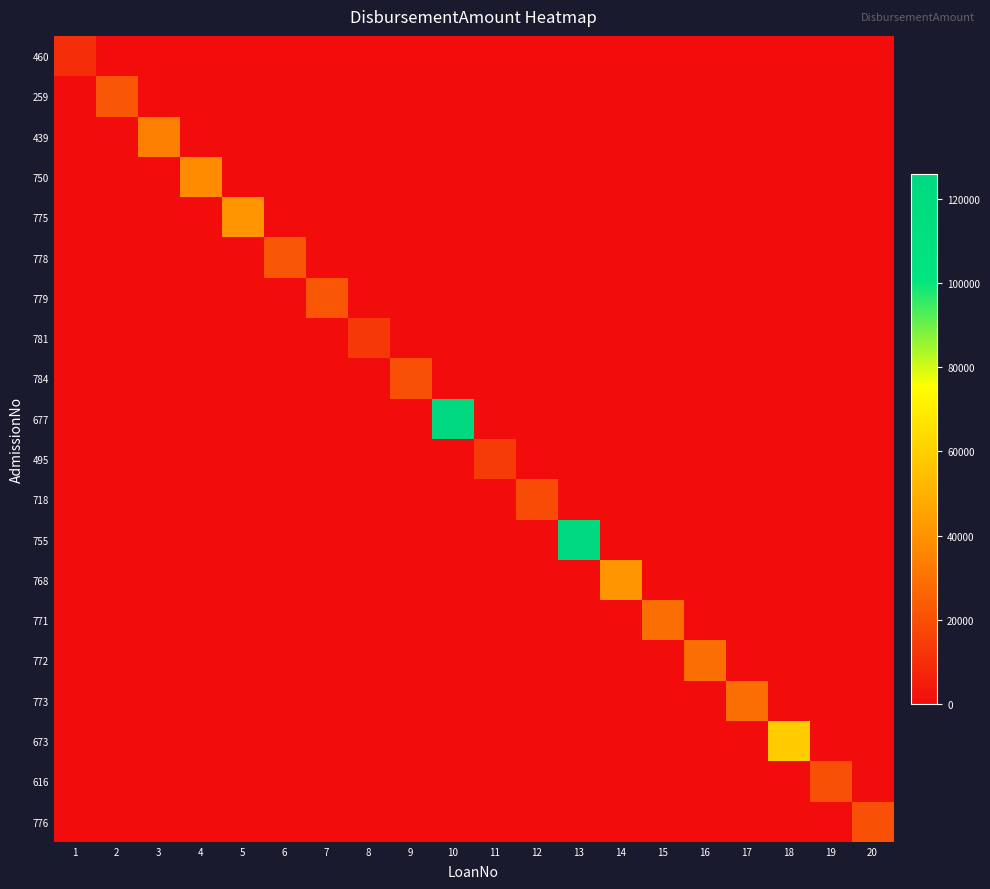

Which label corresponds to the smallest value in the chart?

2